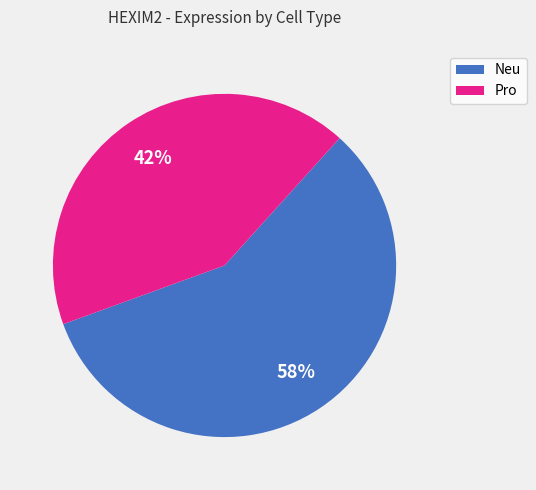

Does any single category account for the majority?

Yes